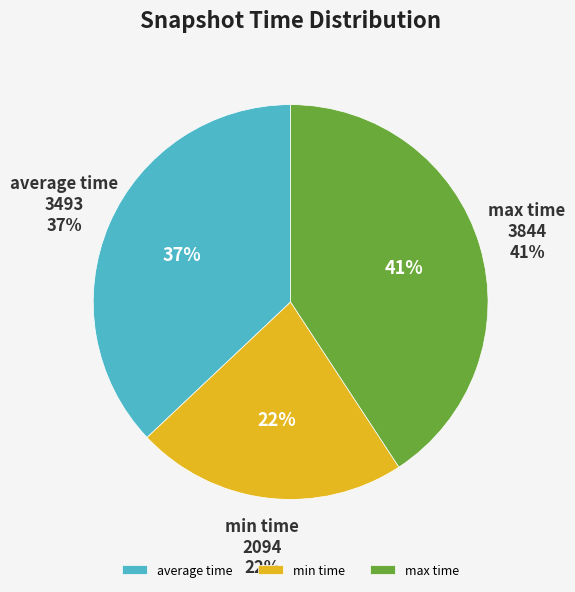

True or false: snapshot time 7 accounts for 20% of the total.

False